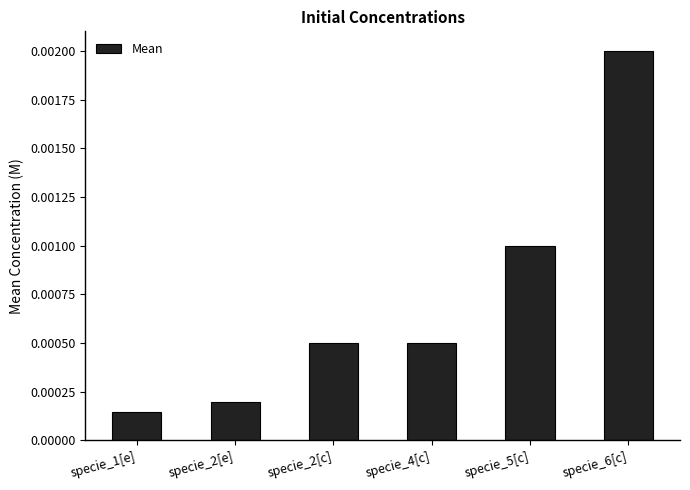

What is the label of the 5th bar from the right?

specie_2[e]